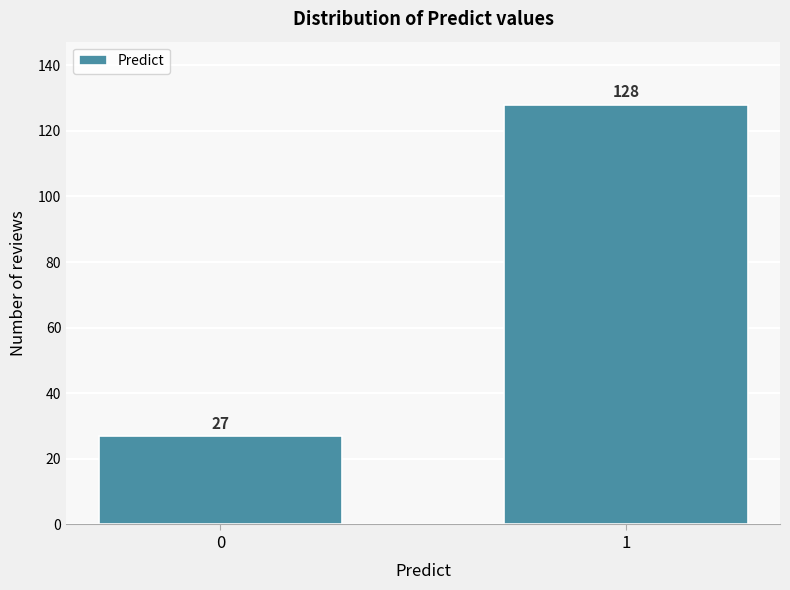

Reading right to left, transcribe all the data shown in this chart.

1=128	0=27